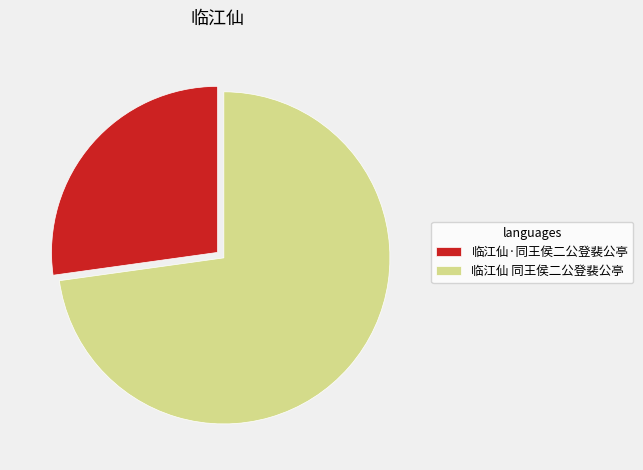

What is the ratio of the value at 临江仙·同王侯二公登裴公亭 to the value at 临江仙 同王侯二公登裴公亭?

0.4